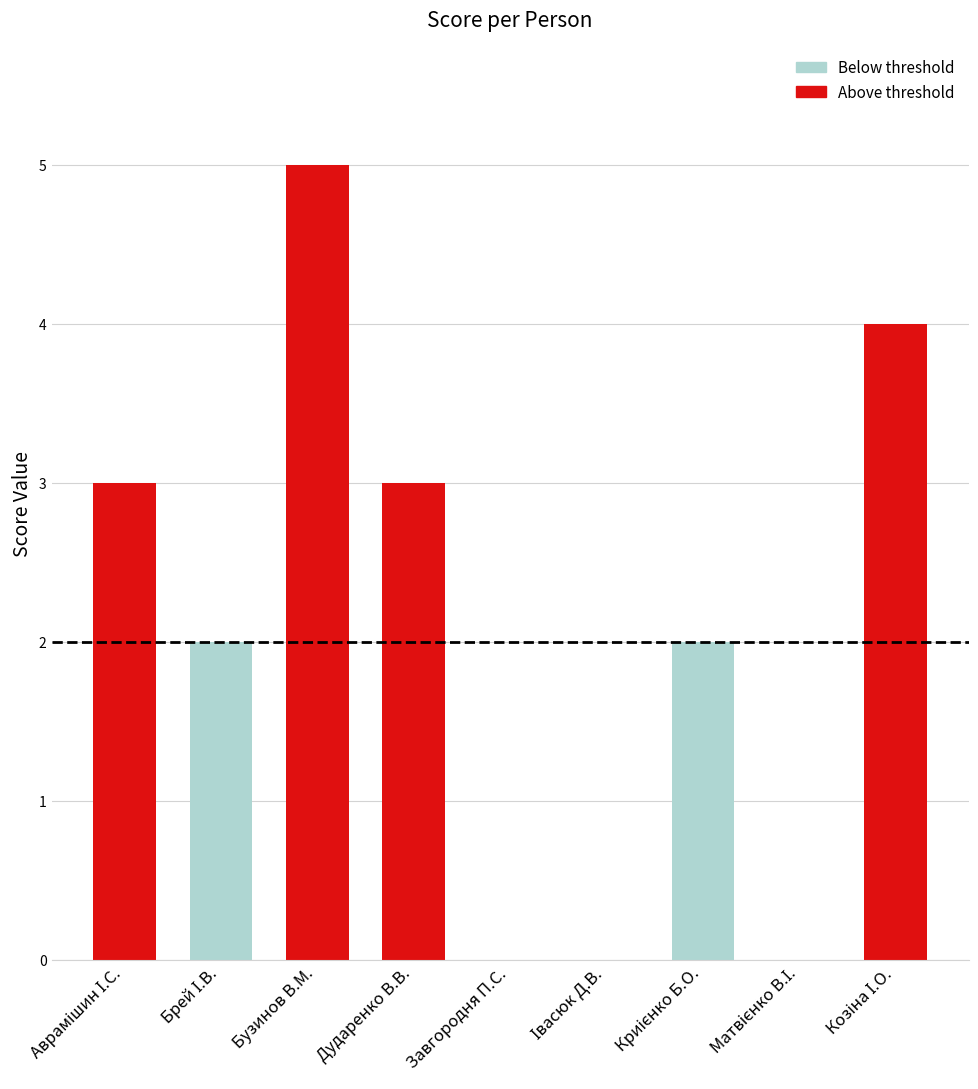

Which has a higher value, Козіна І.О. or Аврамішин І.С.?

Козіна І.О.